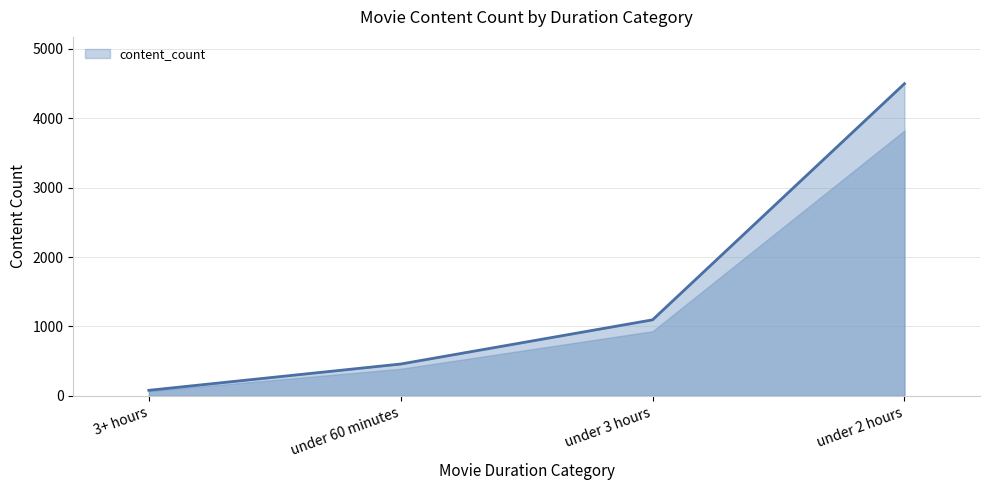

What is the difference between the maximum and minimum values?

4420